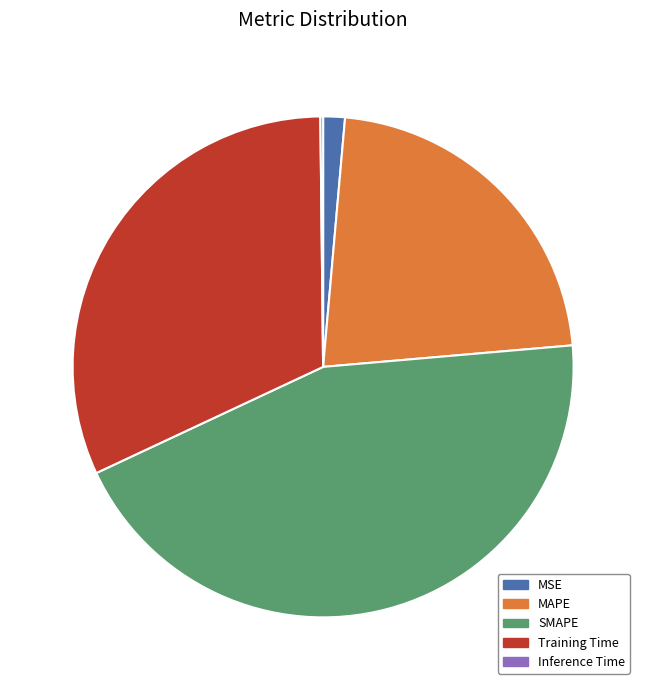

Does MSE account for over 50% of the chart?

No